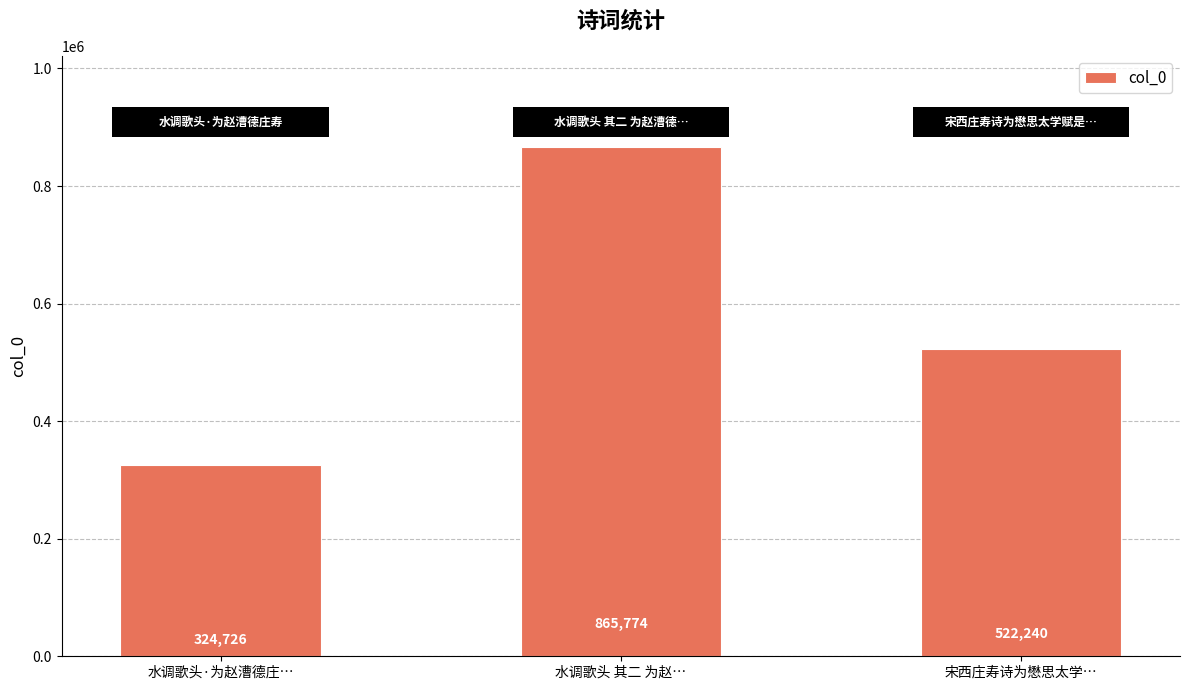

At which label does the data first exceed 522240?

水调歌头 其二 为赵…